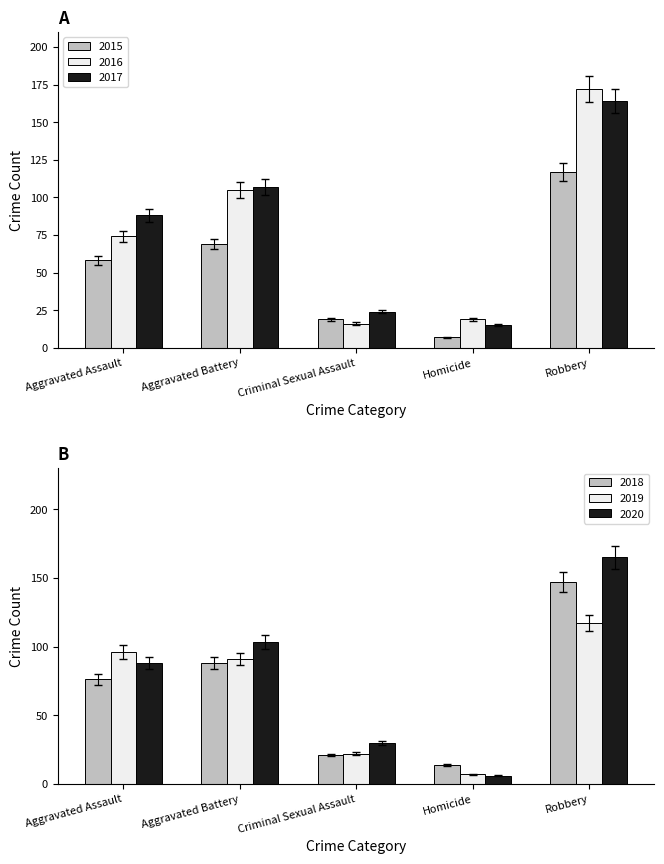

List the labels in order of 2017 value, smallest first.

Homicide, Criminal Sexual Assault, Aggravated Assault, Aggravated Battery, Robbery